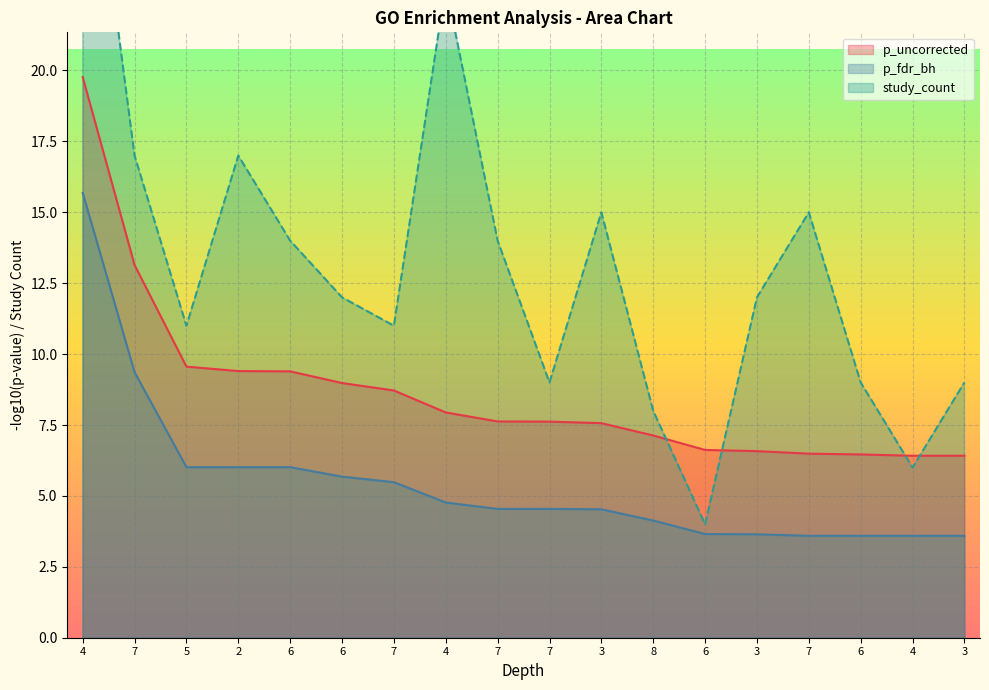

True or false: p_fdr_bh and study_count cross at least once.

False